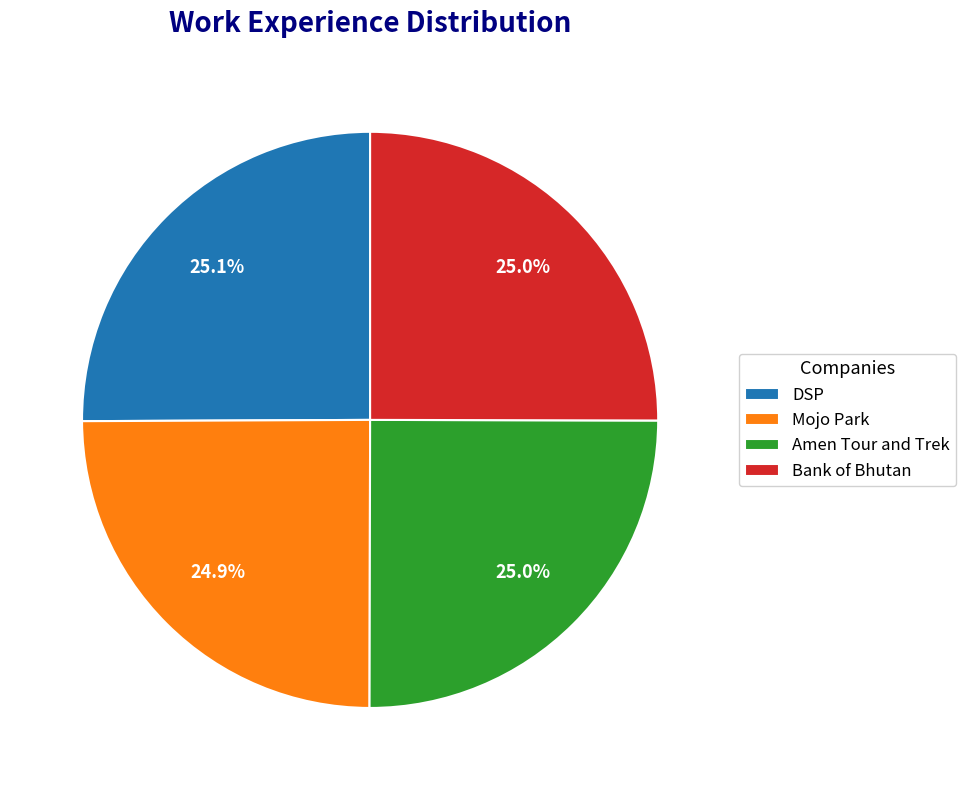

To the nearest percent, what is the combined percentage of Amen Tour and Trek and Mojo Park?

50%